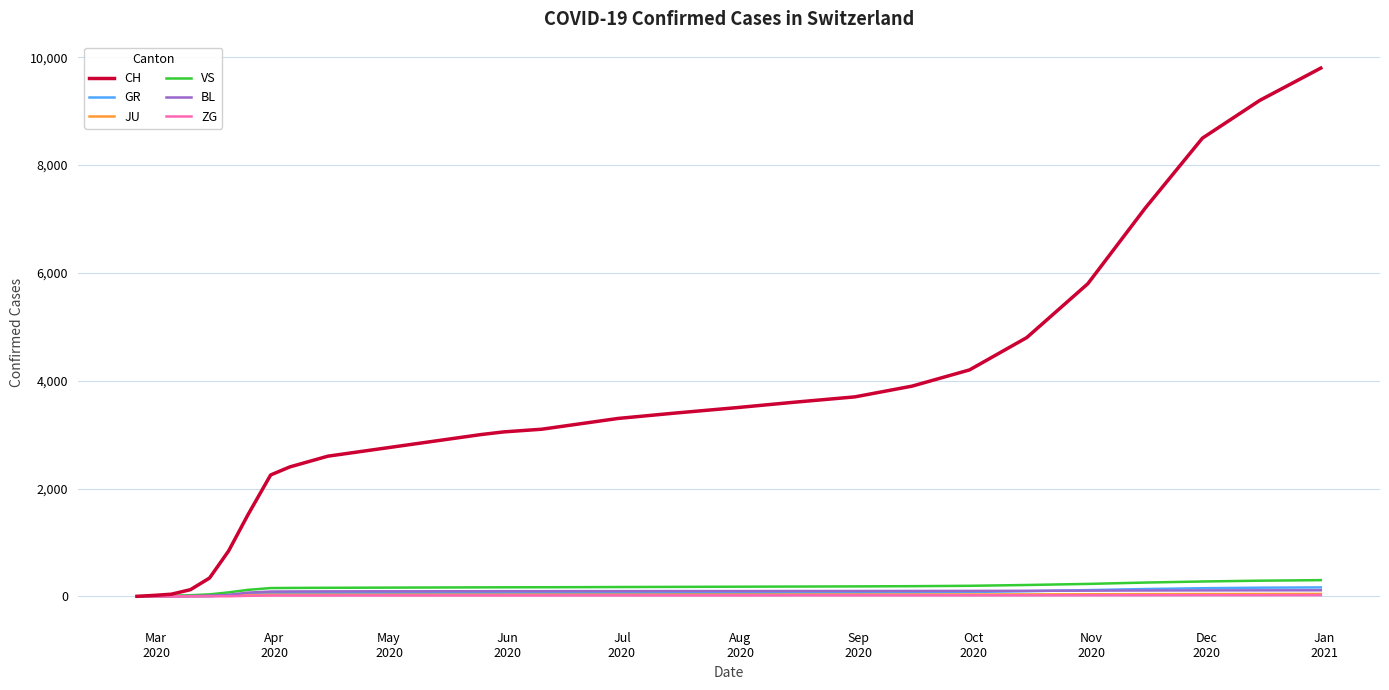

Which series has the largest range (max minus min)?

CH